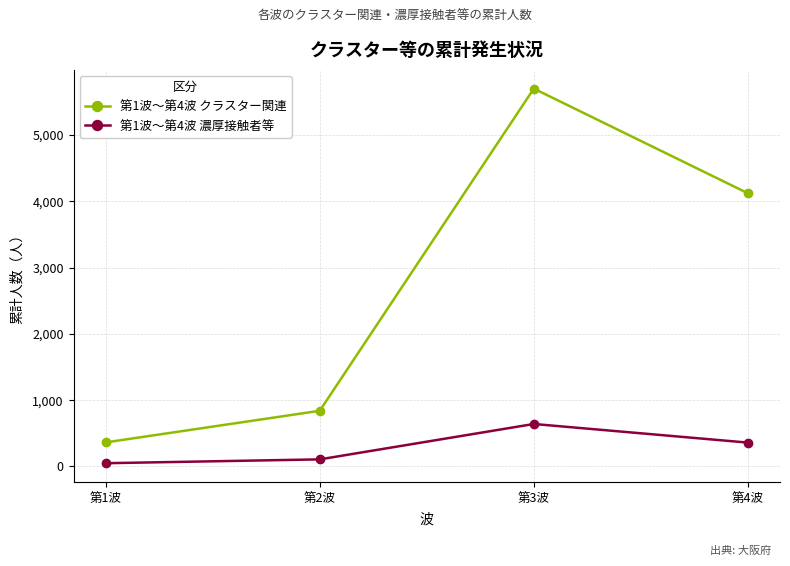

What value does the 第1波〜第4波 濃厚接触者等 series have at 第2波, to the nearest 100?

100